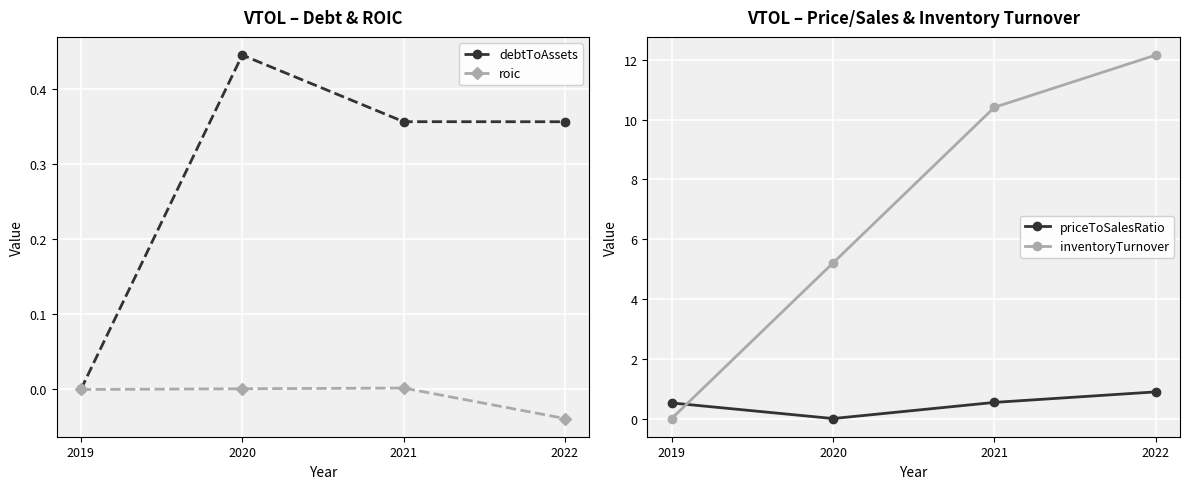

At which category is the sum across all series the highest?

2022